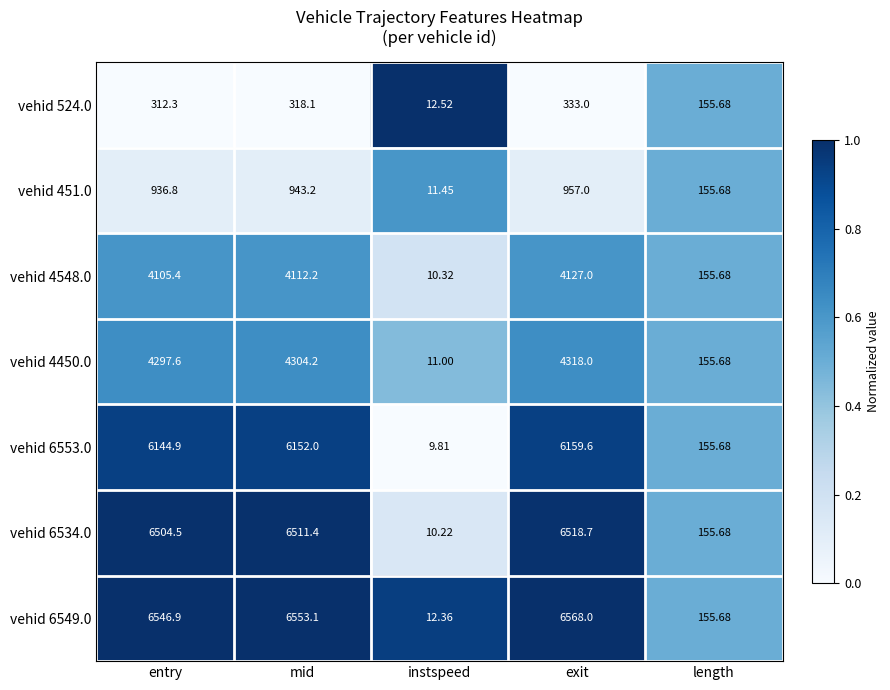

List the labels in order of vehid 6534.0 value, largest first.

exit, mid, entry, length, instspeed